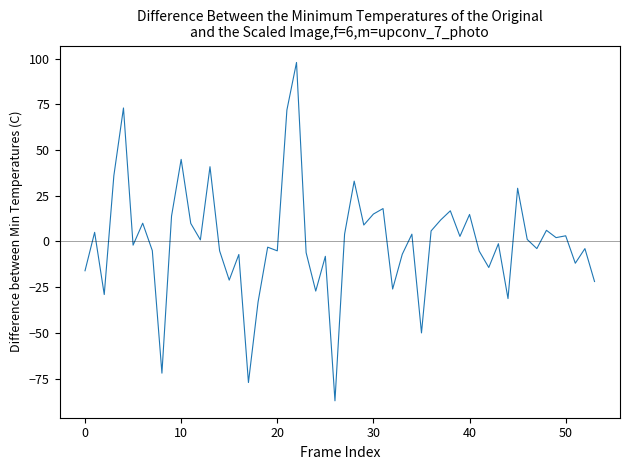

What is the smallest value displayed?

-87.1